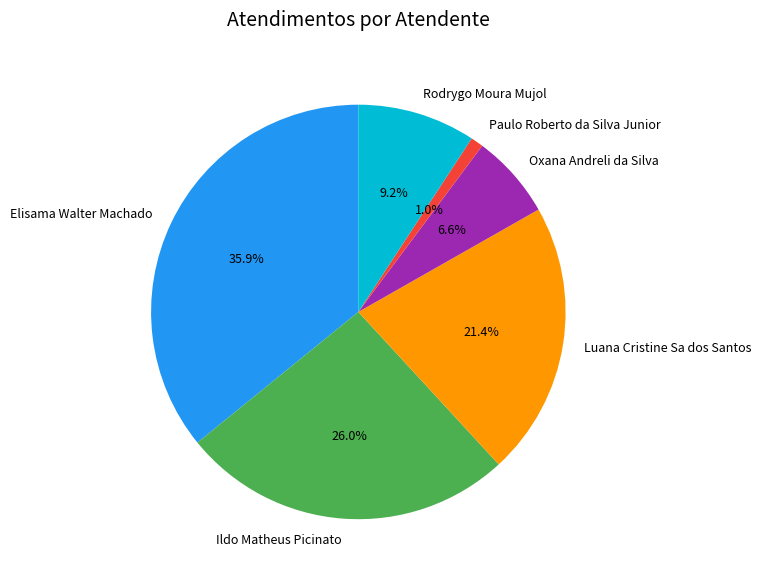

To the nearest percent, what percentage of the pie is Luana Cristine Sa dos Santos?

21%